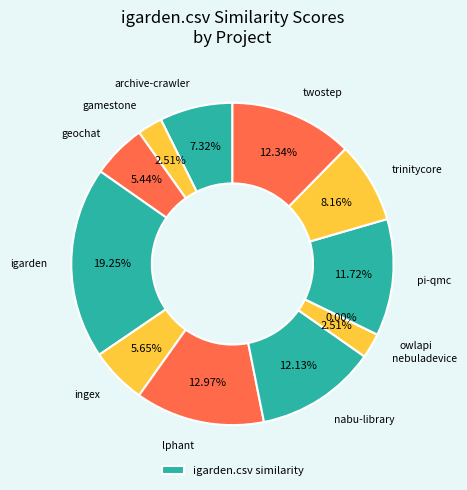

To the nearest percent, what is the combined percentage of gamestone.csv and igarden.csv?

22%